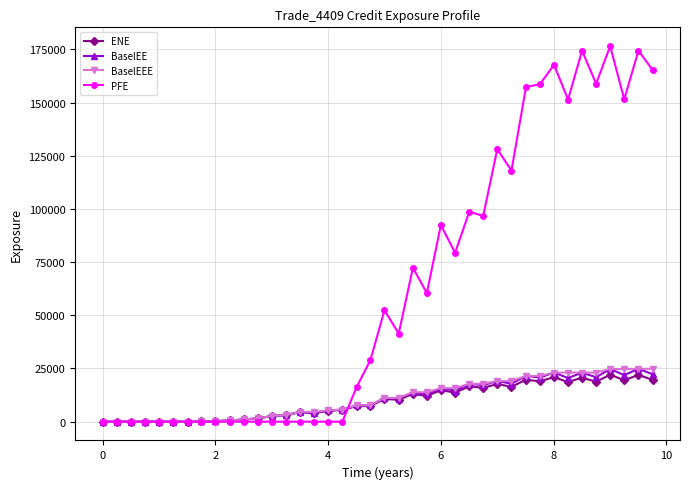

What is the value of the BaselEEE point at the 34th from the left?

23088.3